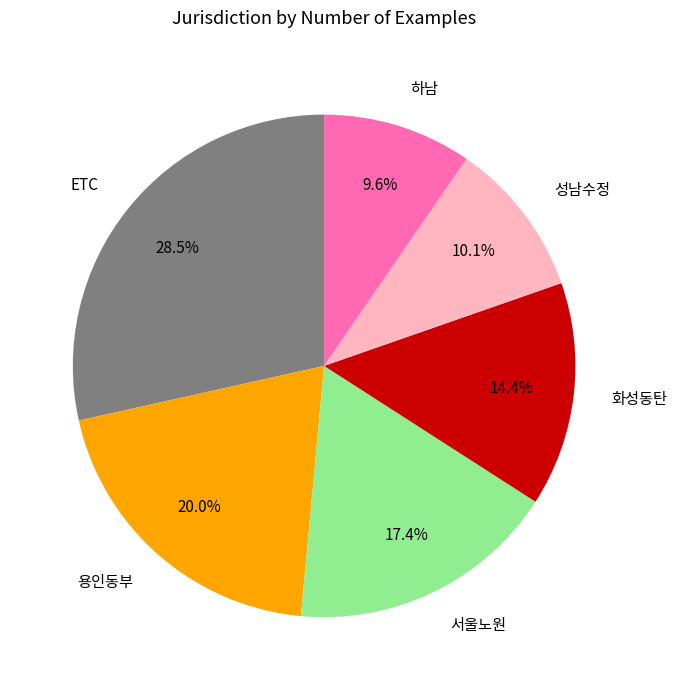

Which has a higher value, 용인동부 or 성남수정?

용인동부